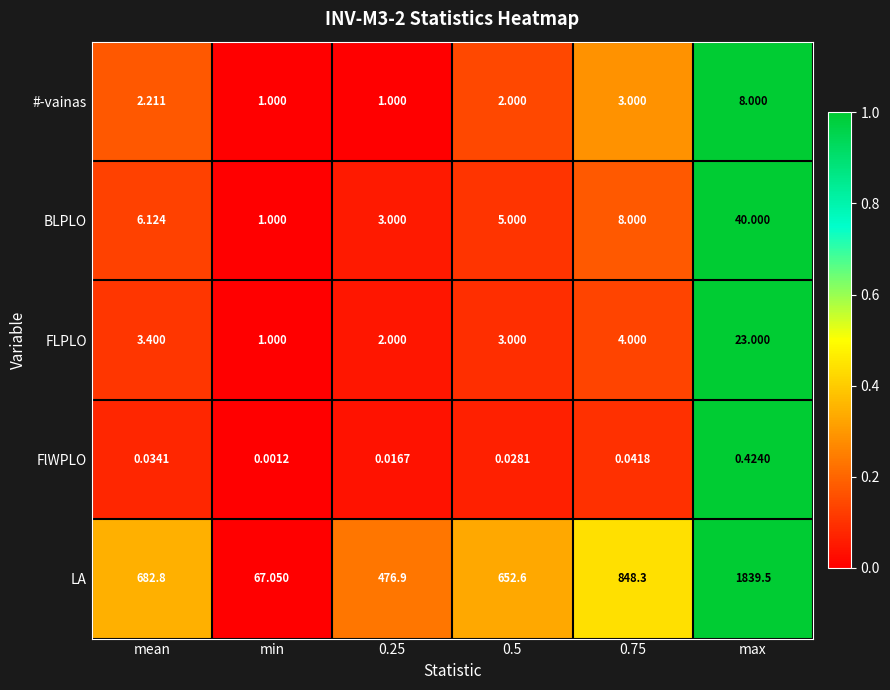

List the series in order of their peak value, lowest first.

FlWPLO, #-vainas, FLPLO, BLPLO, LA